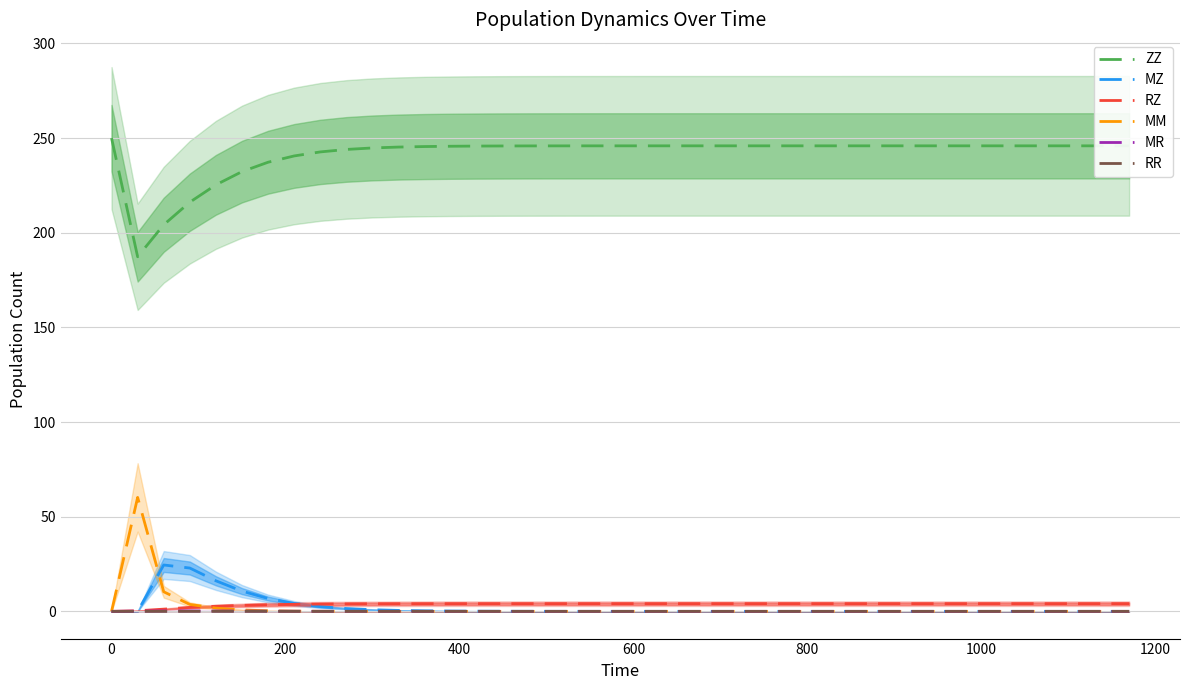

What is the label of the 30th point from the left?

29